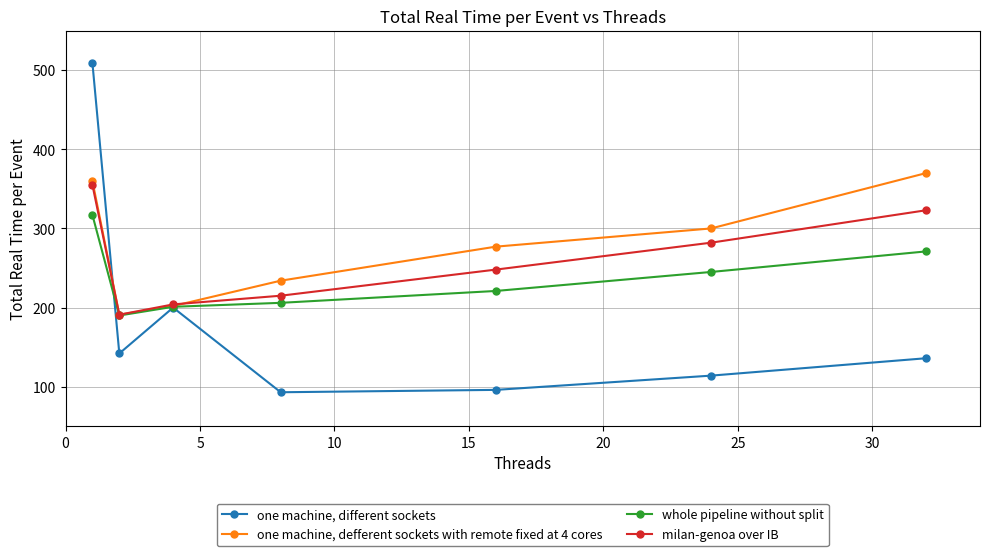

Which series has the largest range (max minus min)?

one machine, different sockets